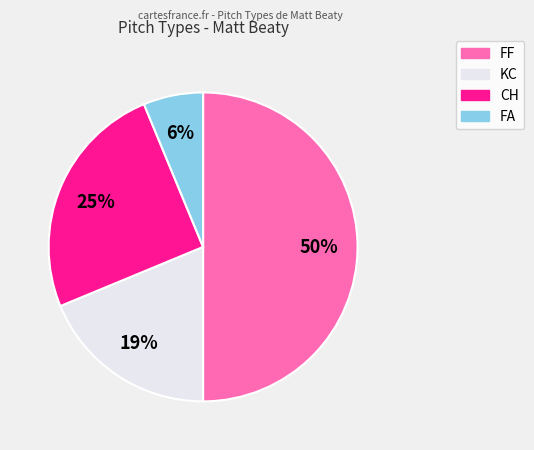

To the nearest percent, what is the difference between the CH and FF slice percentages?

25%